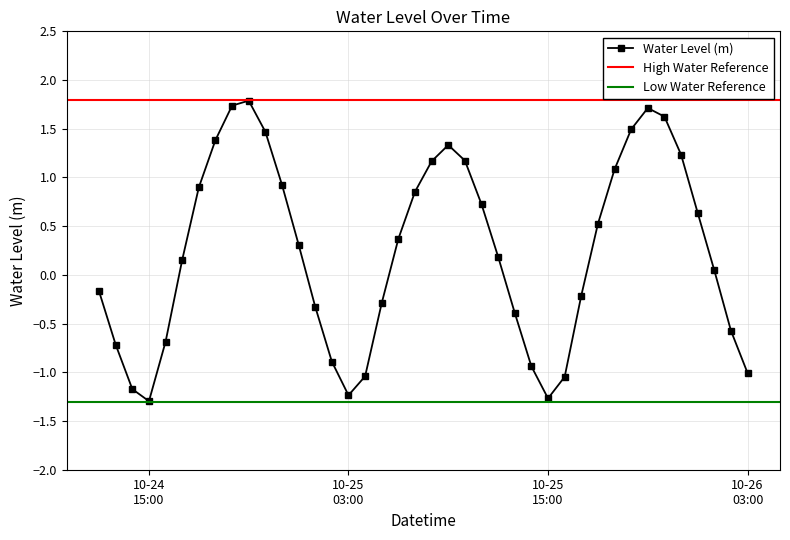

Does the chart display data point markers on the line(s)?

Yes